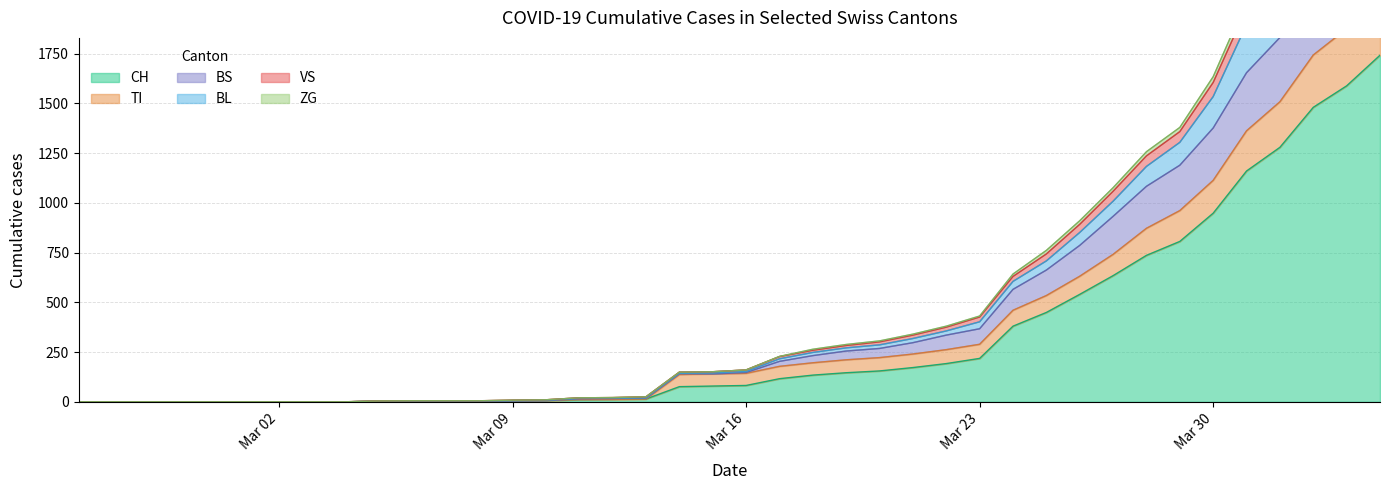

What is the maximum value for CH?

1742